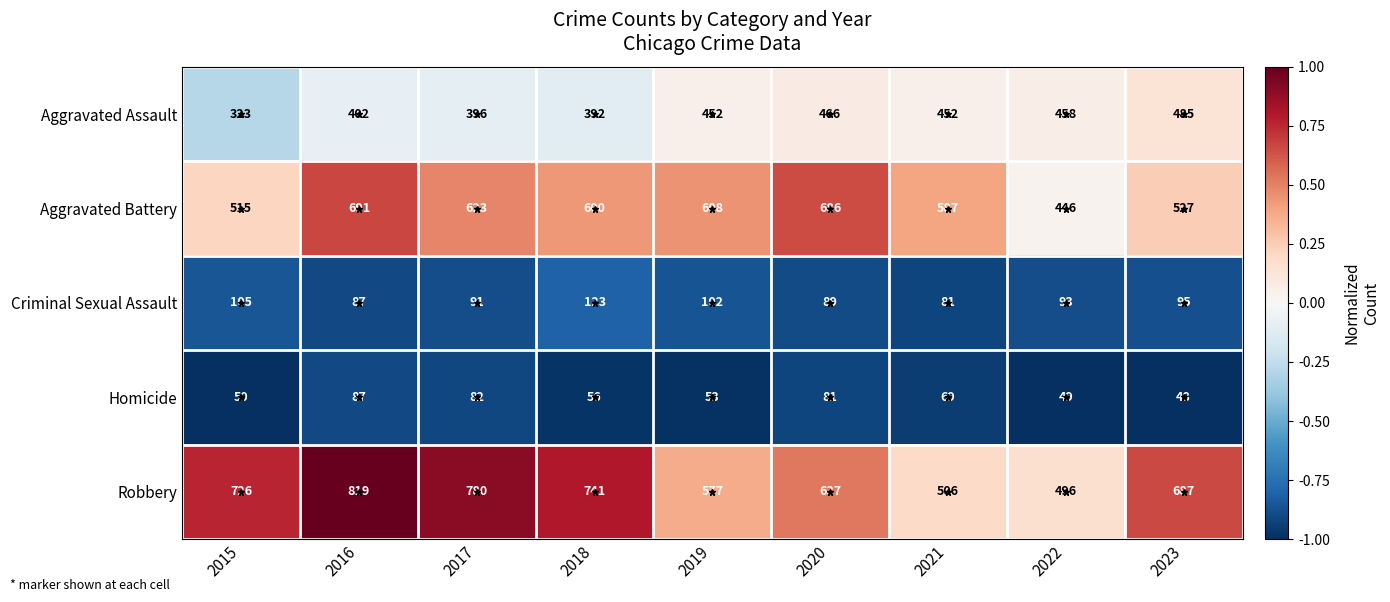

Where does the Robbery series first go above 687?

2015